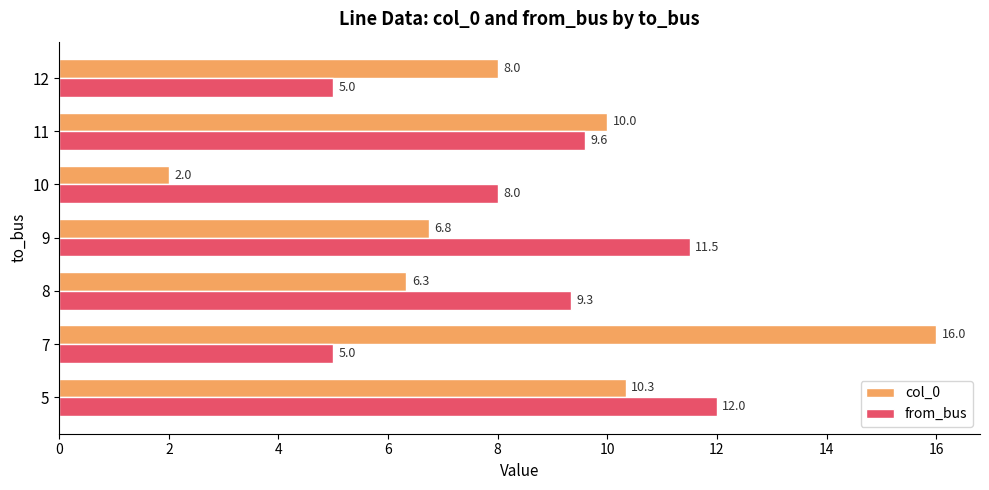

What are all the series names shown in the legend?

col_0, from_bus